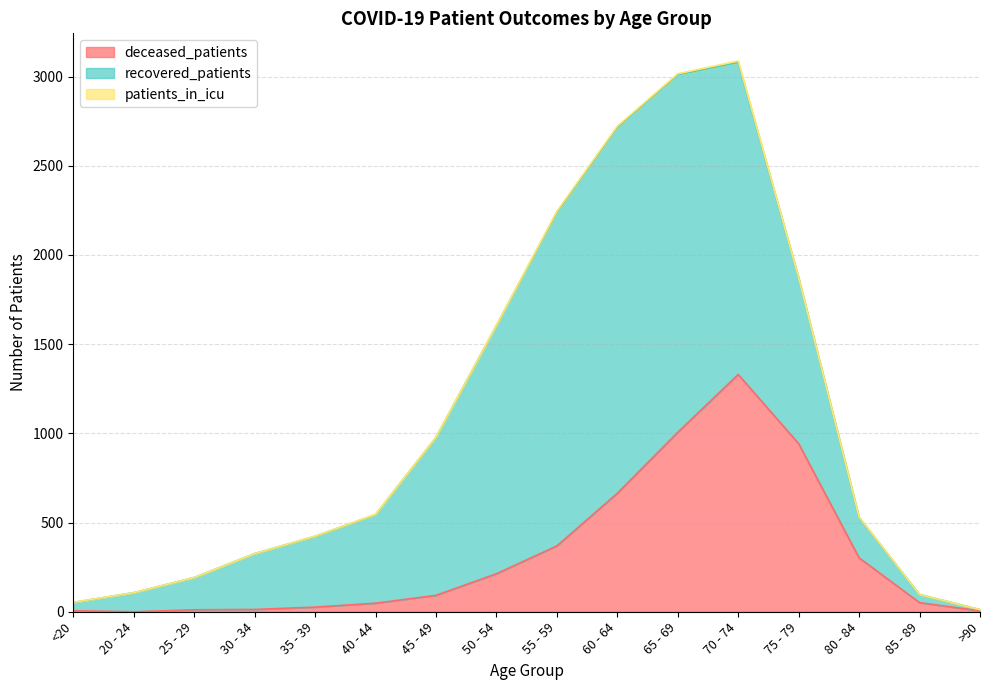

Which series has the largest total across all categories?

recovered_patients